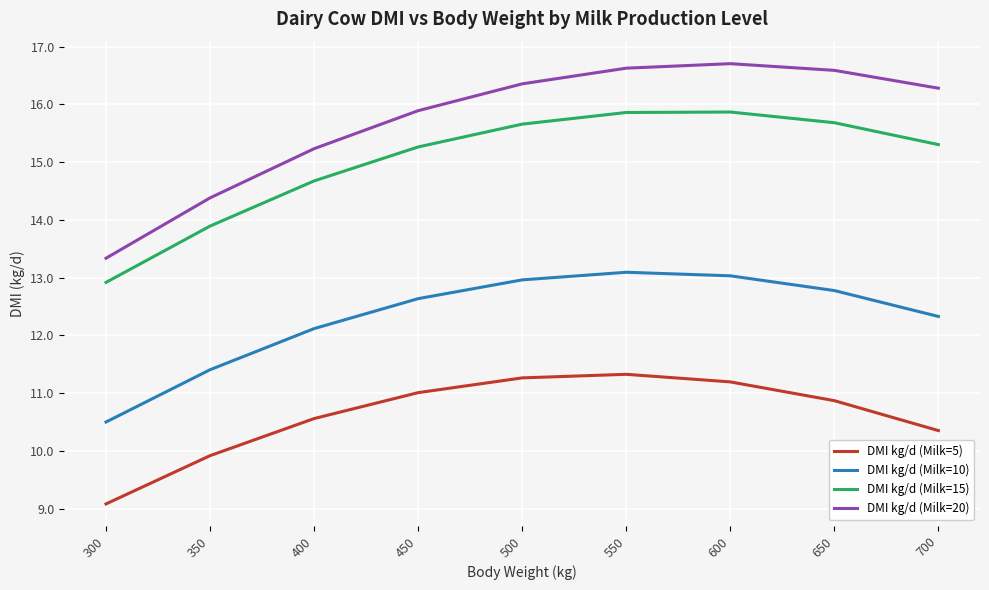

What is the difference between the highest and lowest values at 650?

5.7